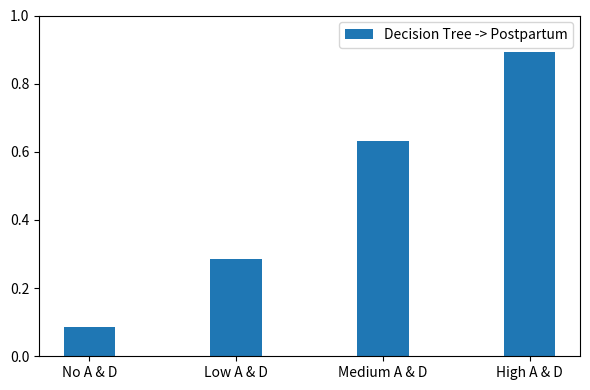

How many data points does each series have?

4